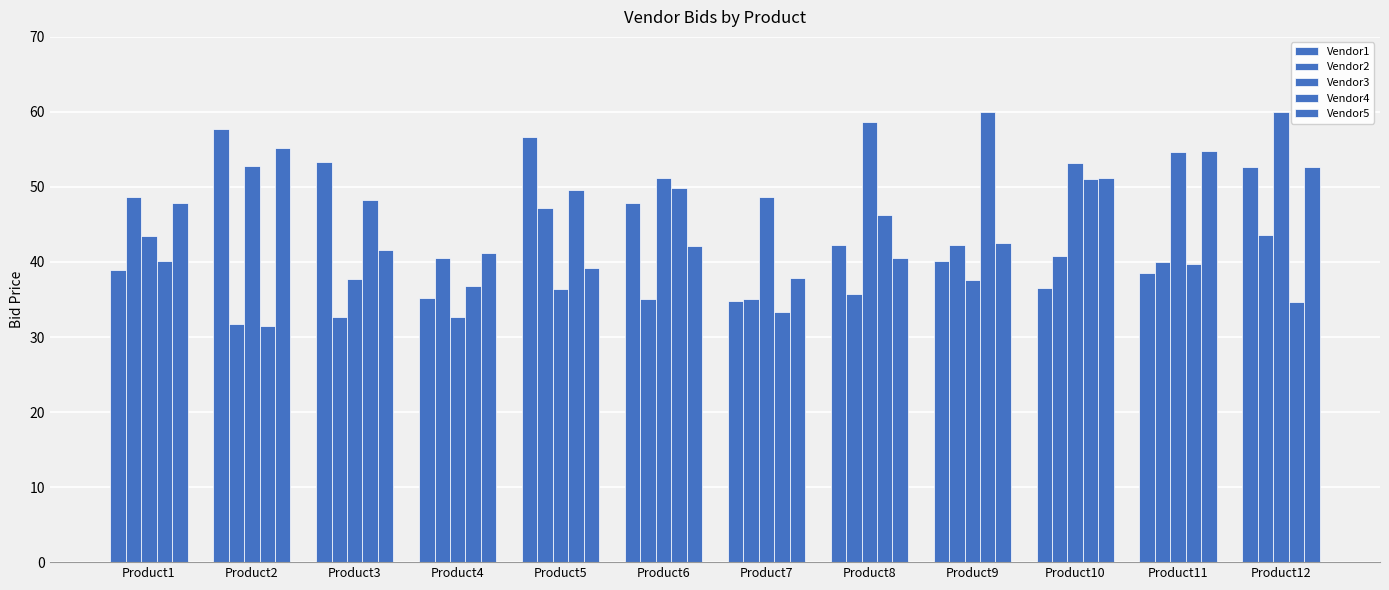

Where does the Vendor1 series first go above 42?

Product2